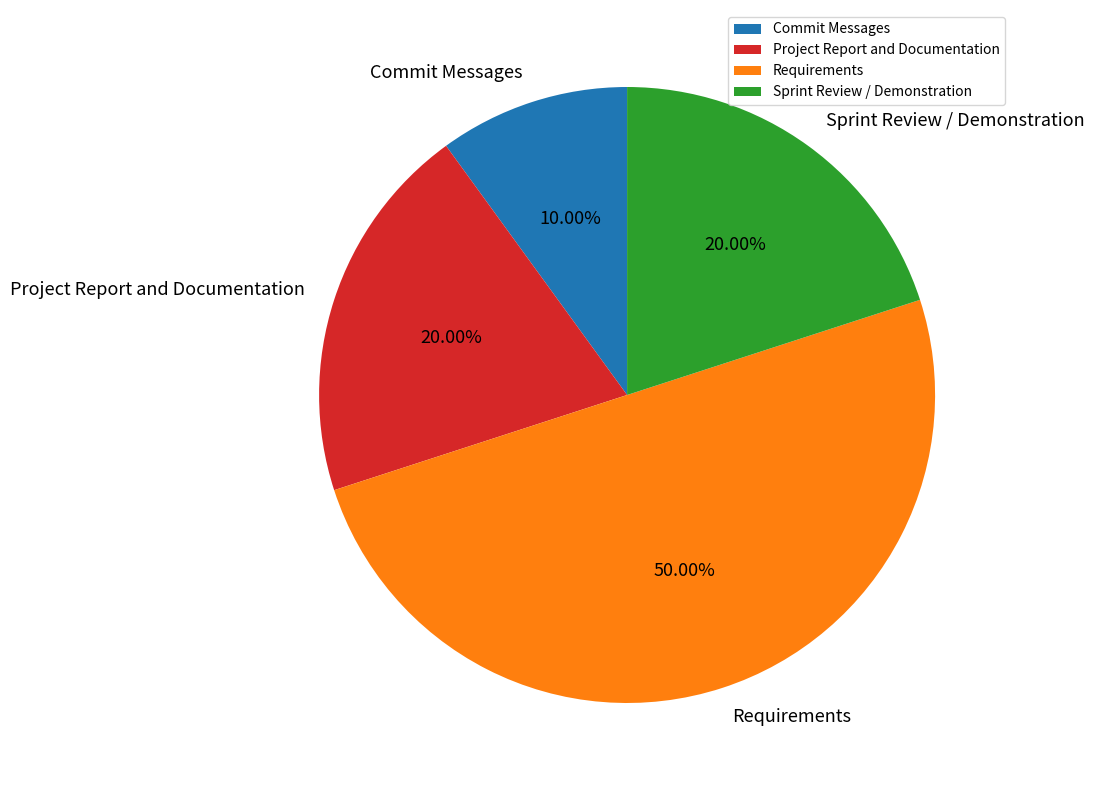

To the nearest percent, what is the difference between the Requirements and Project Report and Documentation slice percentages?

30%